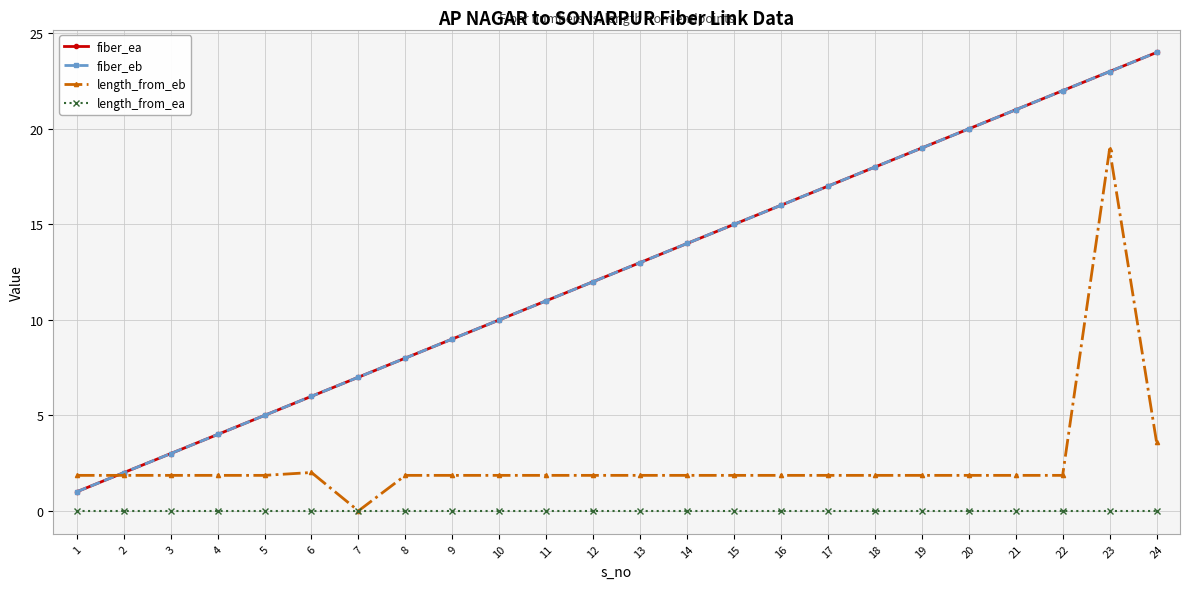

Is this an area chart (filled region under the line)?

No